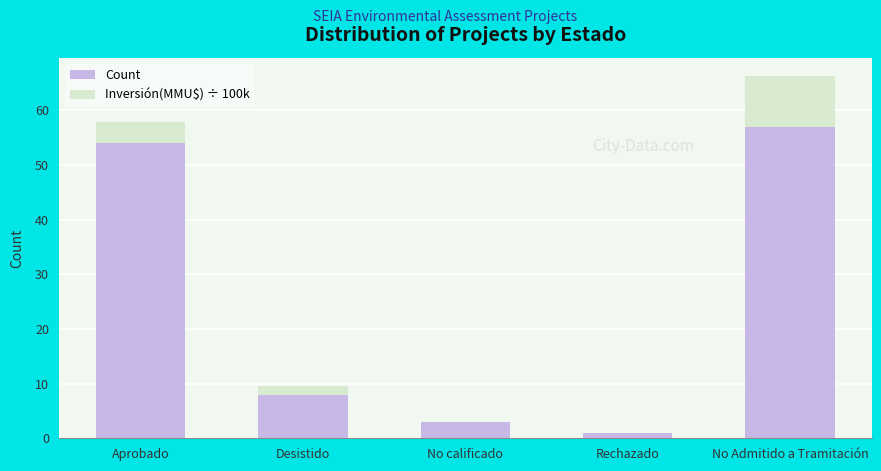

At which label does Count reach its peak?

No Admitido a Tramitación